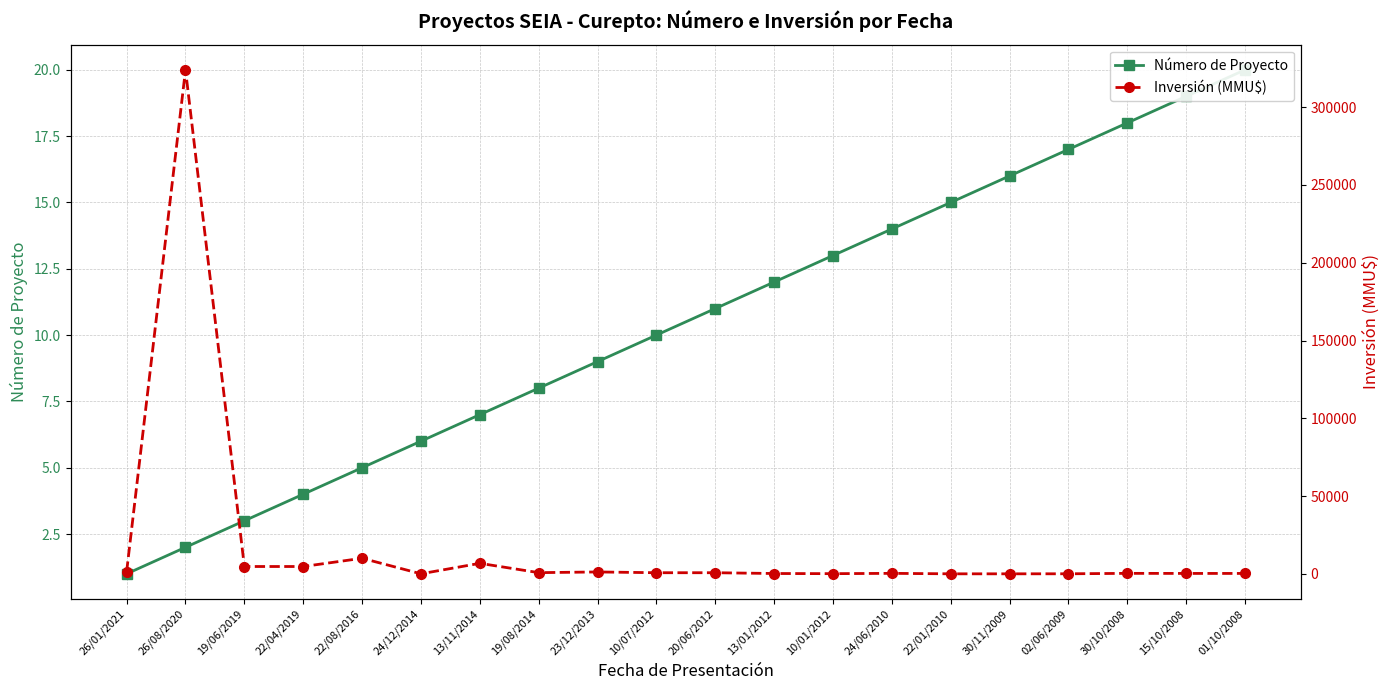

Which series has the largest total across all categories?

Inversión (MMU$)